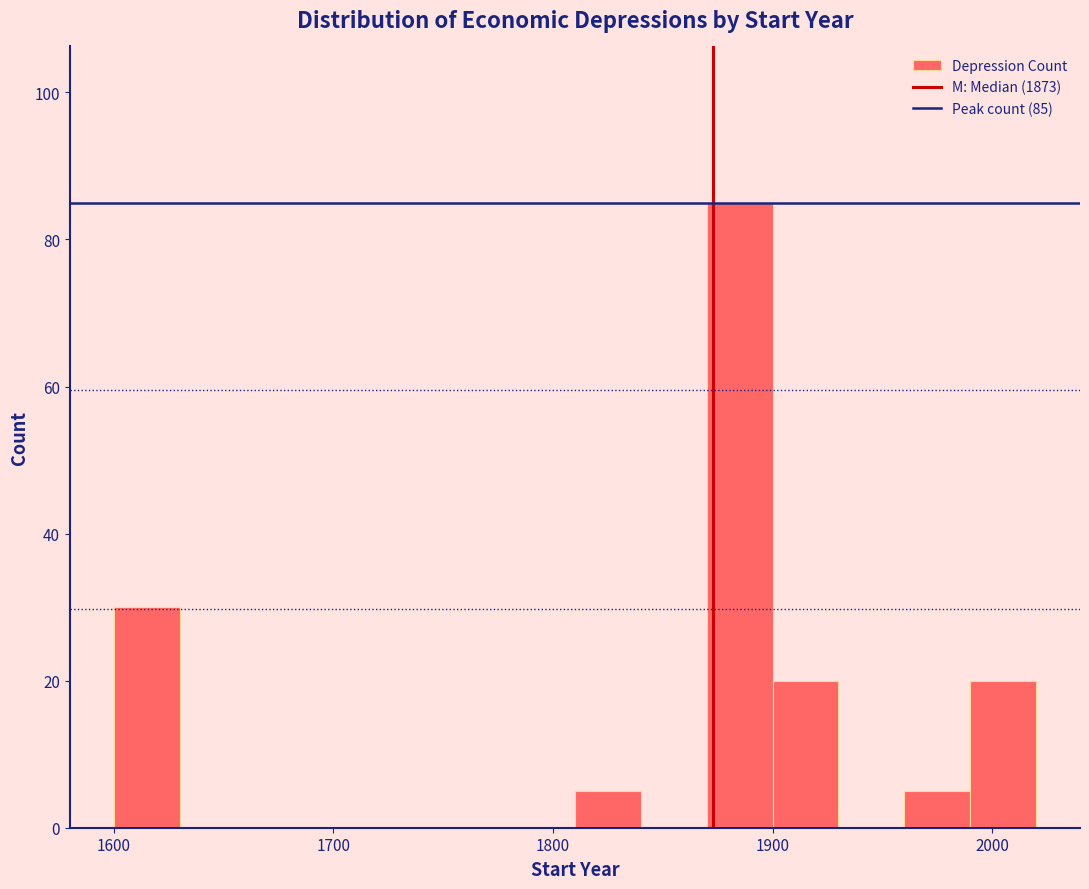

Around what value on the x-axis is the tallest bar? Give the approximate position of its centre, as read against the axis.

1890